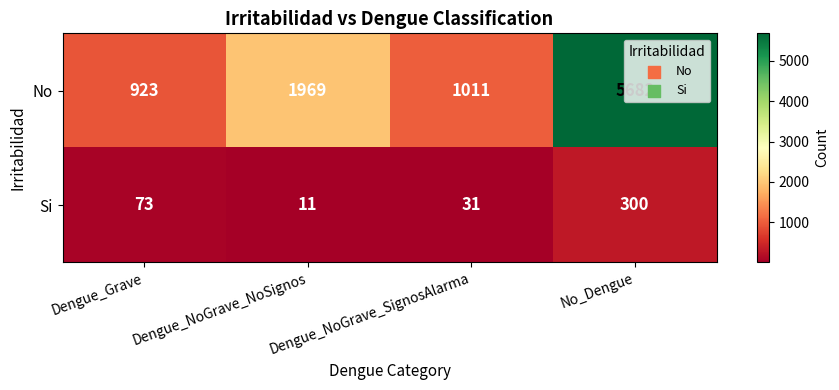

What is the smallest value displayed?

11